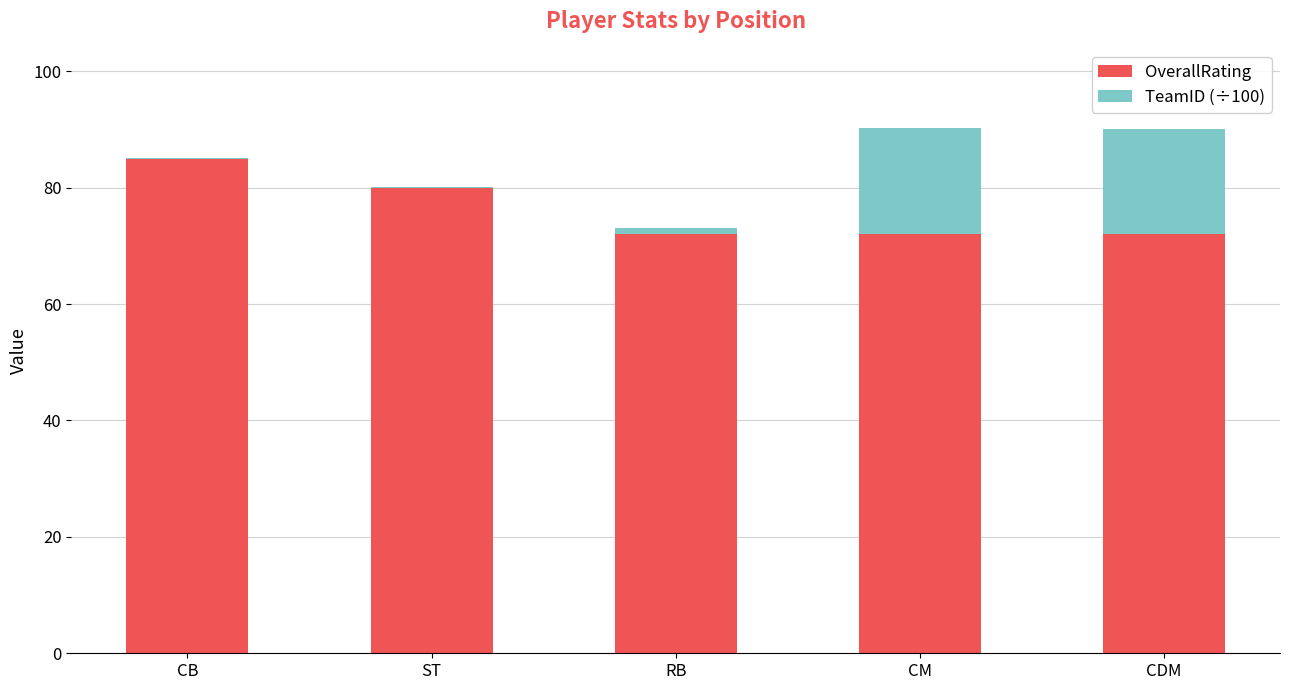

What is the total value across all series at RB?

73.1